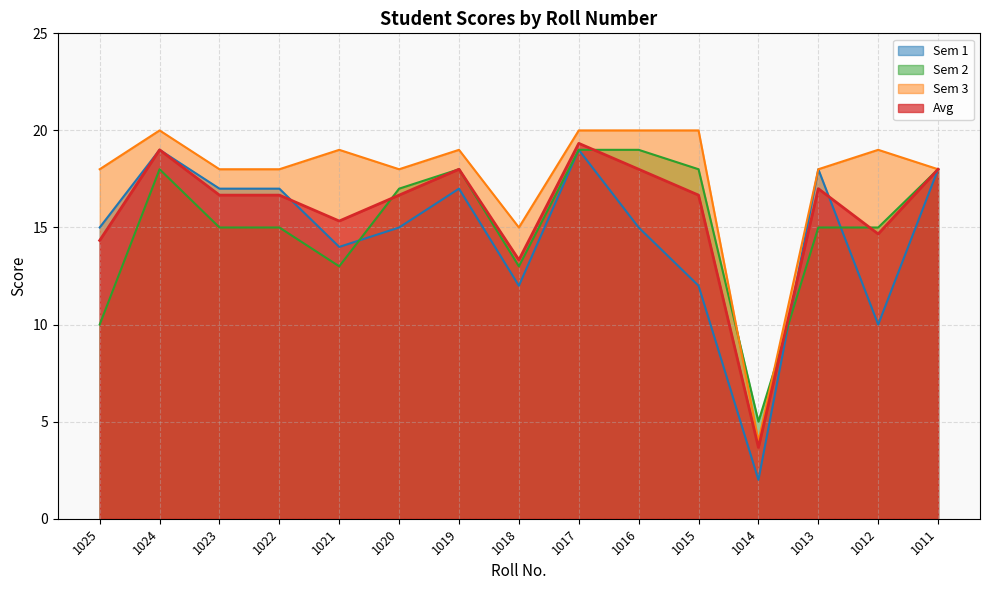

Reading right to left, what are all the values shown in this chart?

Avg: 18.0	14.7	17.0	3.7	16.7	18.0	19.3	13.3	18.0	16.7	15.3	16.7	16.7	19.0	14.3
Sem 1: 18.0	10.0	18.0	2.0	12.0	15.0	19.0	12.0	17.0	15.0	14.0	17.0	17.0	19.0	15.0
Sem 2: 18.0	15.0	15.0	5.0	18.0	19.0	19.0	13.0	18.0	17.0	13.0	15.0	15.0	18.0	10.0
Sem 3: 18.0	19.0	18.0	4.0	20.0	20.0	20.0	15.0	19.0	18.0	19.0	18.0	18.0	20.0	18.0